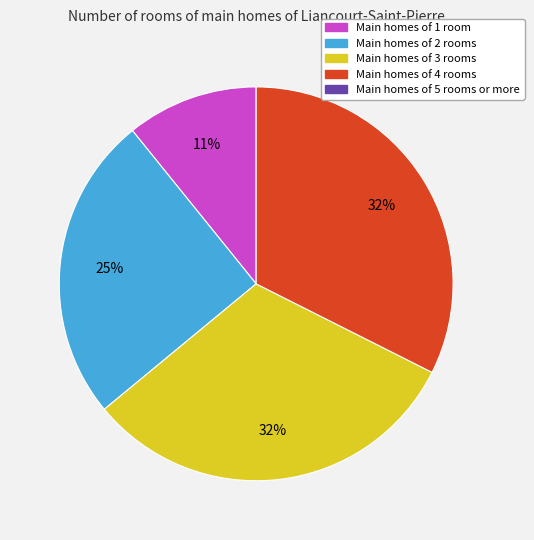

Does any single category account for the majority?

No